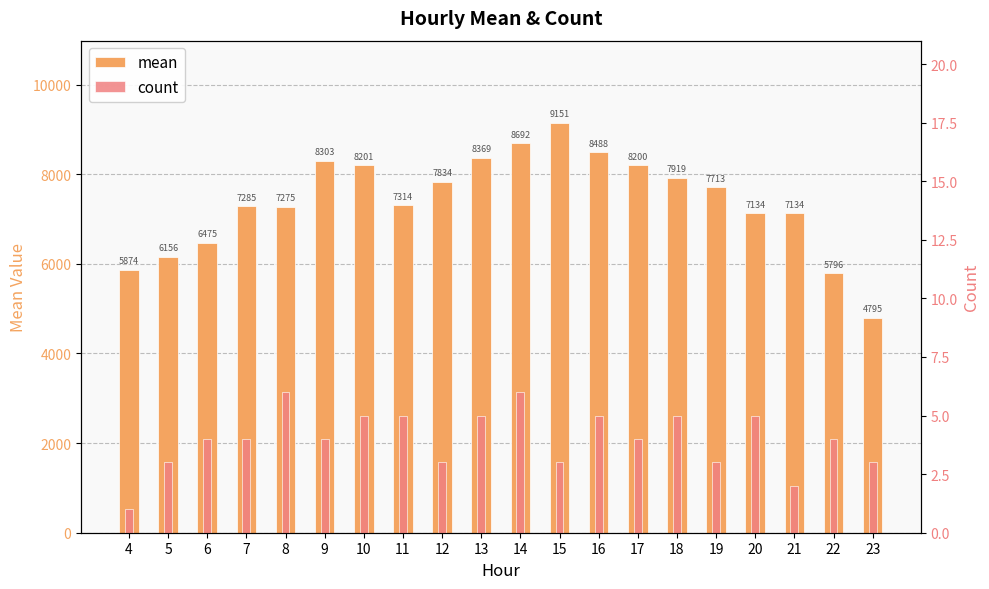

At which label is count closest to 3?

5